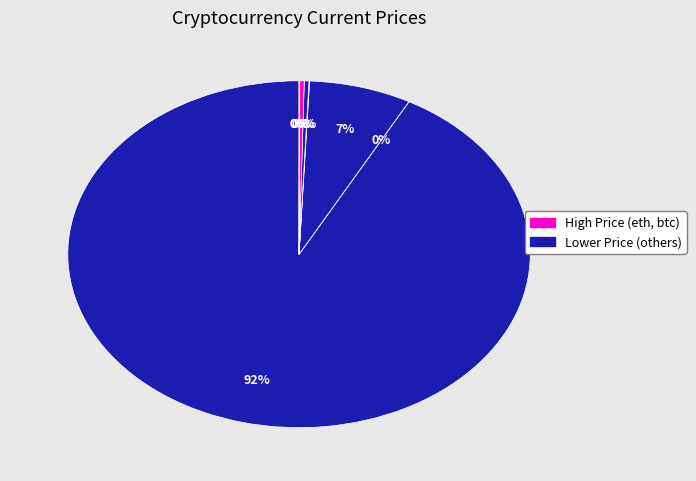

Rank the categories by value from lowest to highest.

doge, ada, uni, link, ltc, sol, eth, btc